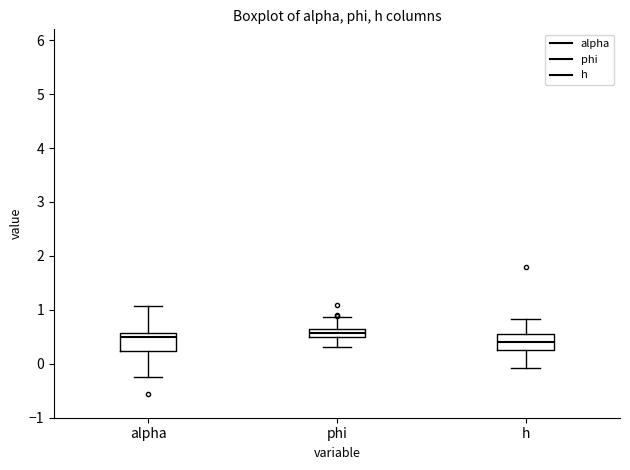

Reading left to right, read every box against the y-axis: the position of its median line, the range the box covers, and the ends of its whiskers. The values are not printed on the chart, so give them approximately, as read against the axis.

alpha: median 0.5, box 0.2 to 0.6, whiskers -0.2 to 1.1
phi: median 0.6 (inside the box), box 0.5 to 0.6, whiskers 0.3 to 0.9
h: median 0.4, box 0.3 to 0.5, whiskers -0.1 to 0.8